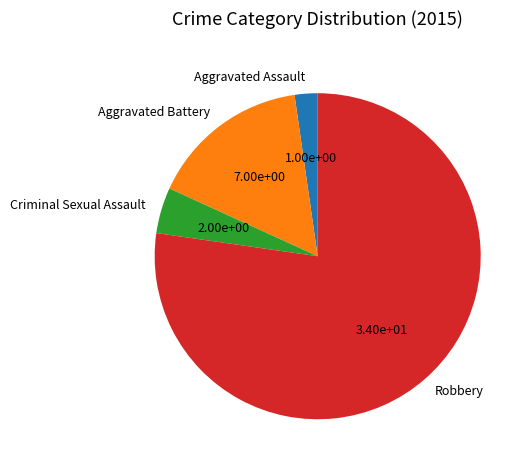

Between Aggravated Battery and Robbery, which is larger?

Robbery